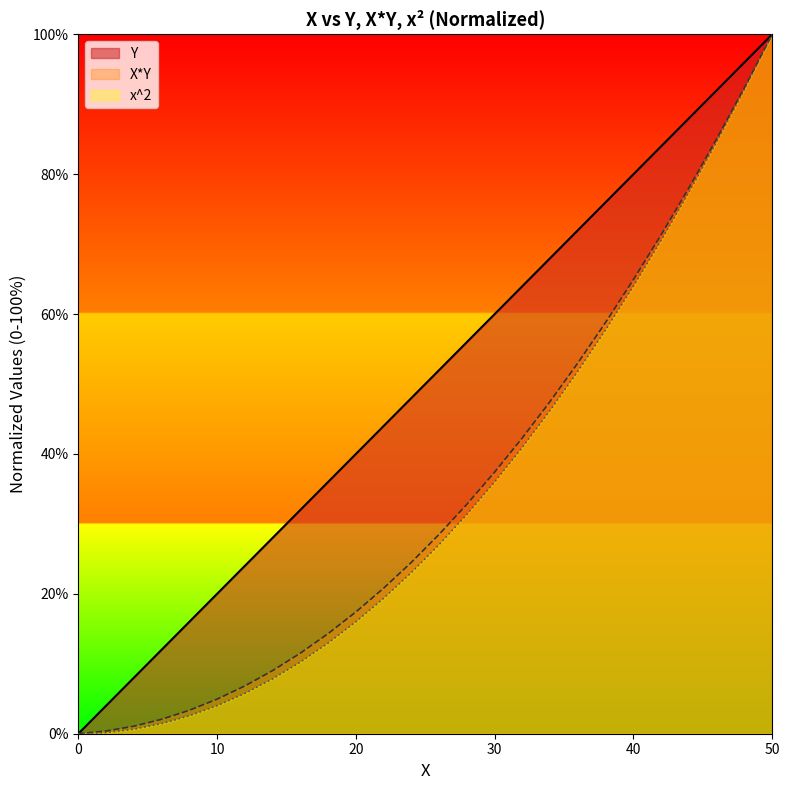

List the labels in order of X*Y value, smallest first.

0, 2, 4, 6, 8, 10, 12, 14, 16, 18, 20, 22, 24, 26, 28, 30, 32, 34, 36, 38, 40, 42, 44, 46, 48, 50